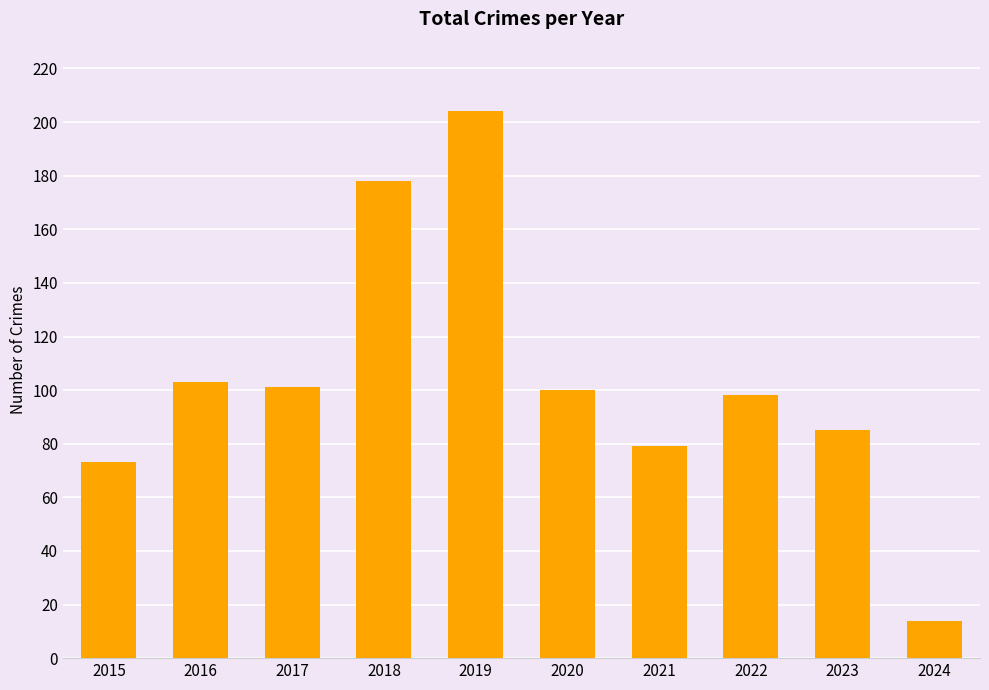

What is the value of the 5th bar from the left?

204